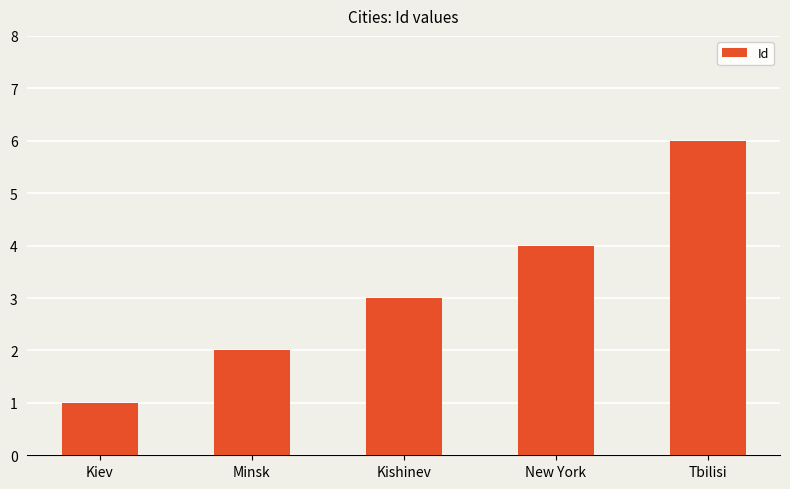

Between Kishinev and Kiev, which is larger?

Kishinev